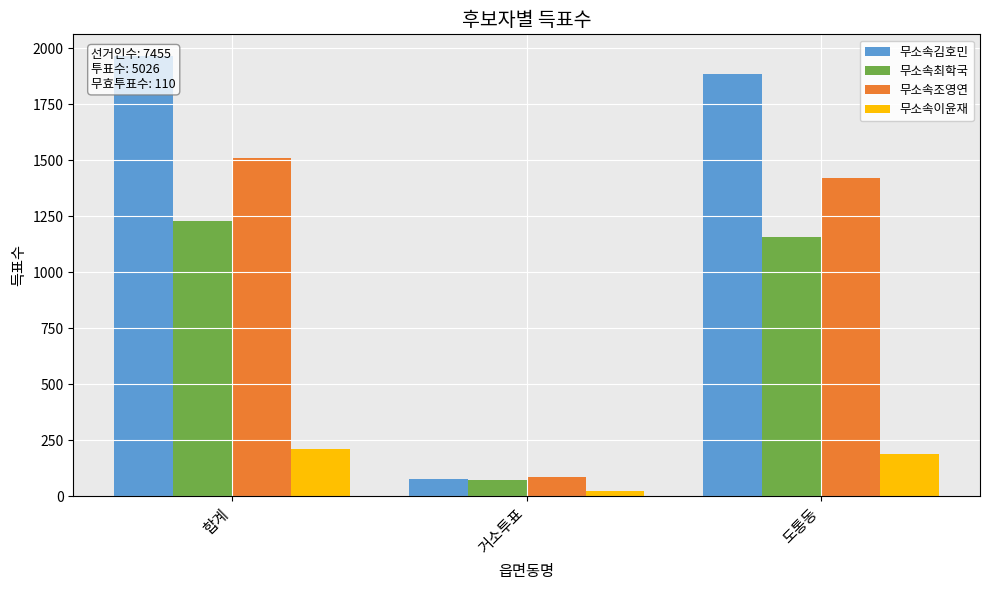

What is the value of the 무소속이윤재 bar at the 2nd from the left?

23